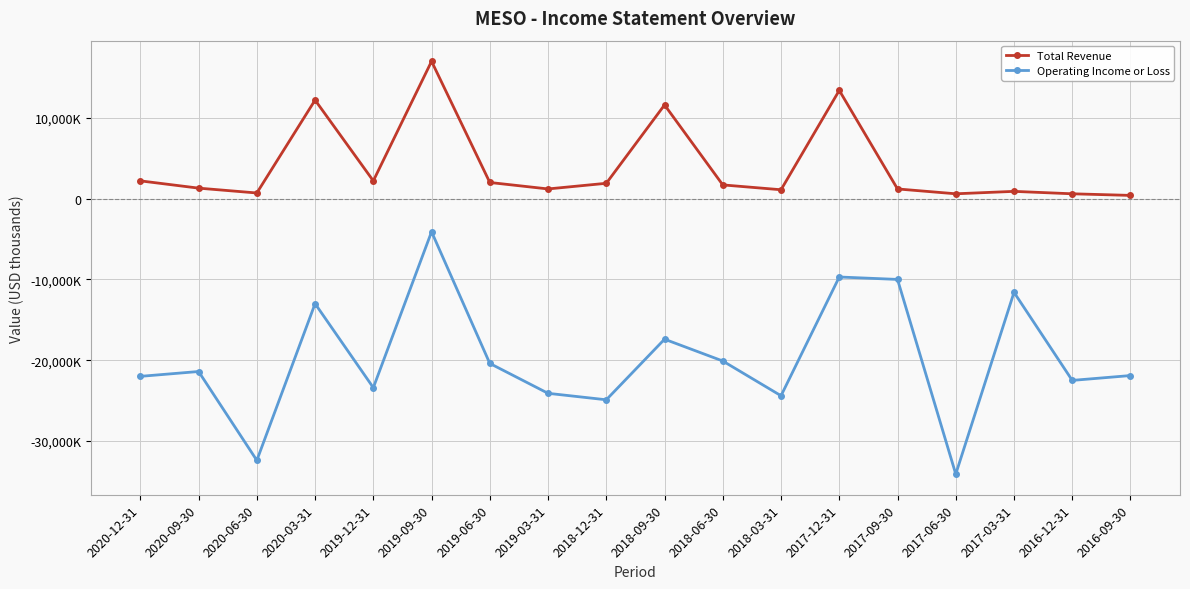

Which series changed the most between 2020-09-30 and 2018-06-30?

Operating Income or Loss